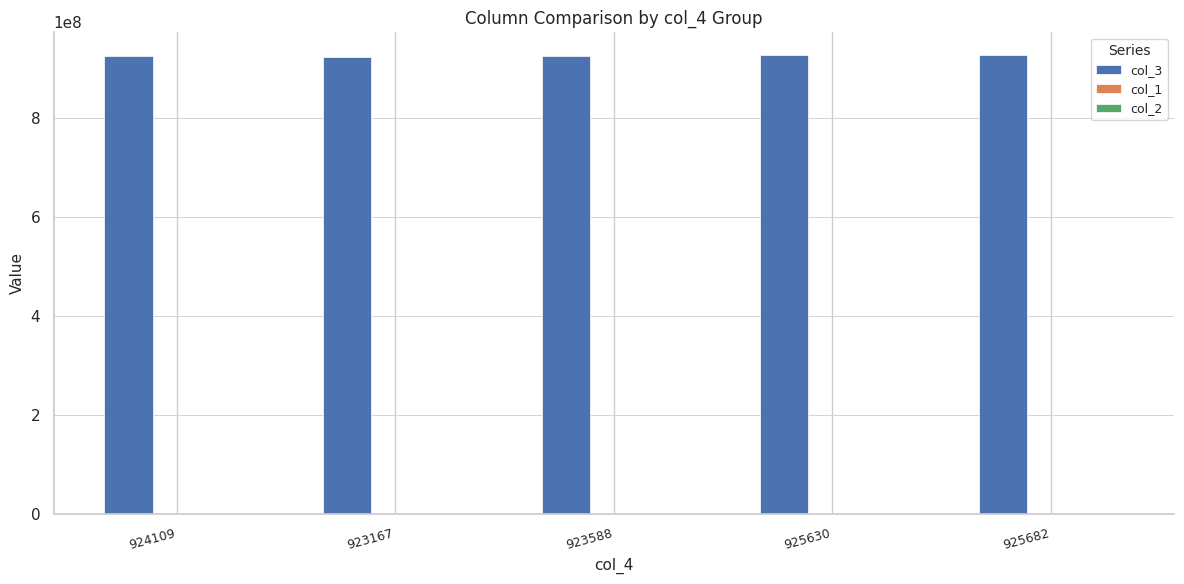

What is the sum of all col_3 values?

4622179821.0